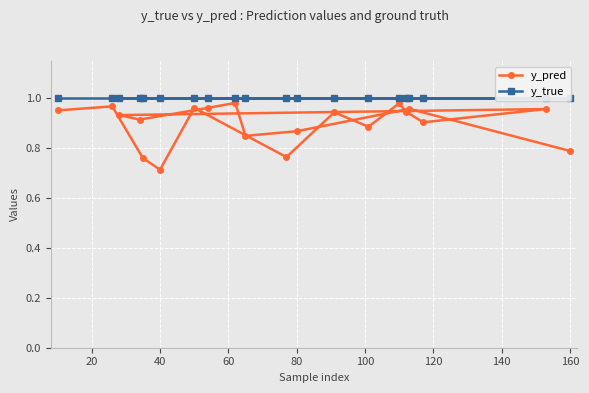

What is the highest value of the y_pred series?

1.0